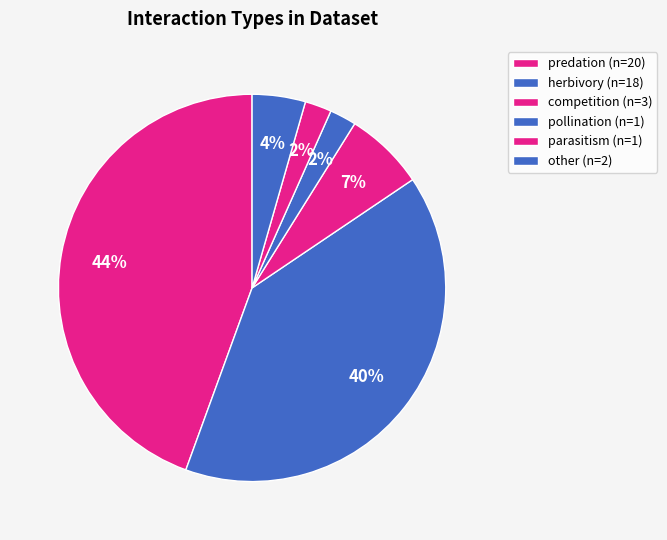

How many segments does this pie chart have?

6